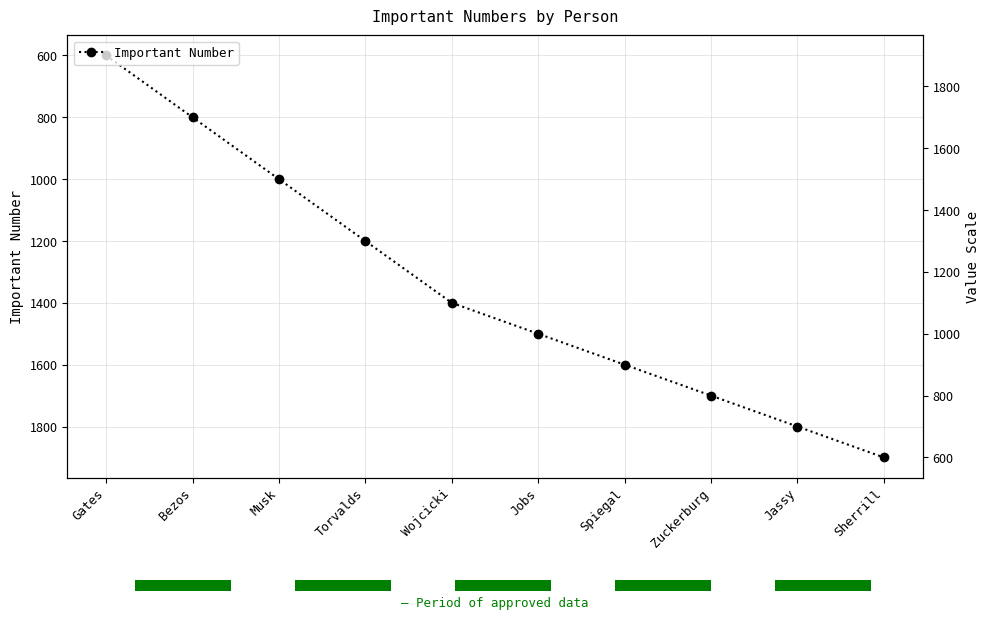

Reading left to right, list all the values displayed in this chart.

600	800	1000	1200	1400	1500	1600	1700	1800	1900